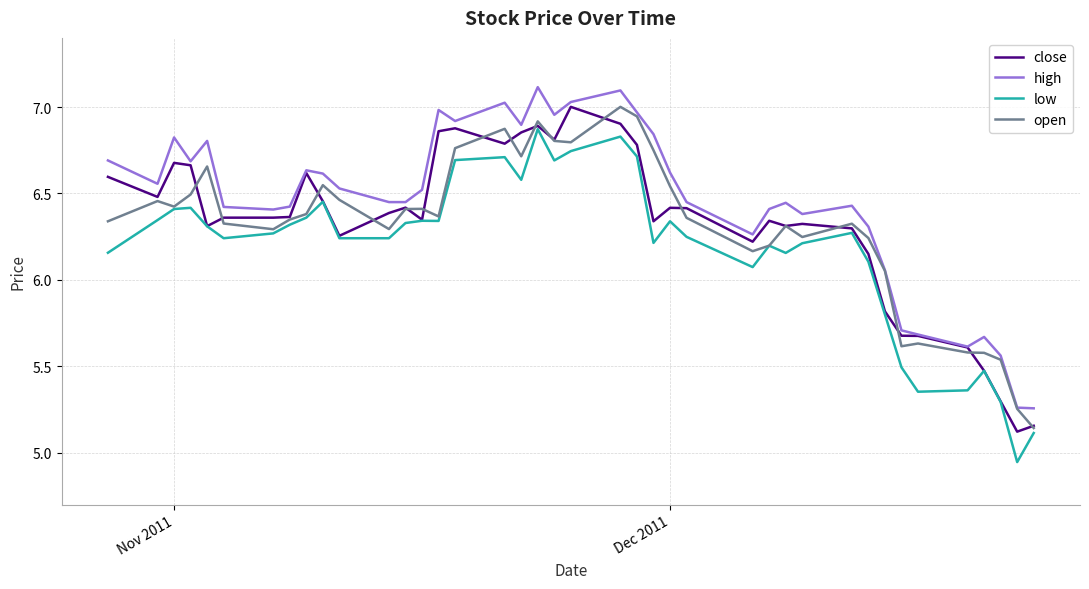

True or false: high and low intersect in this chart.

False